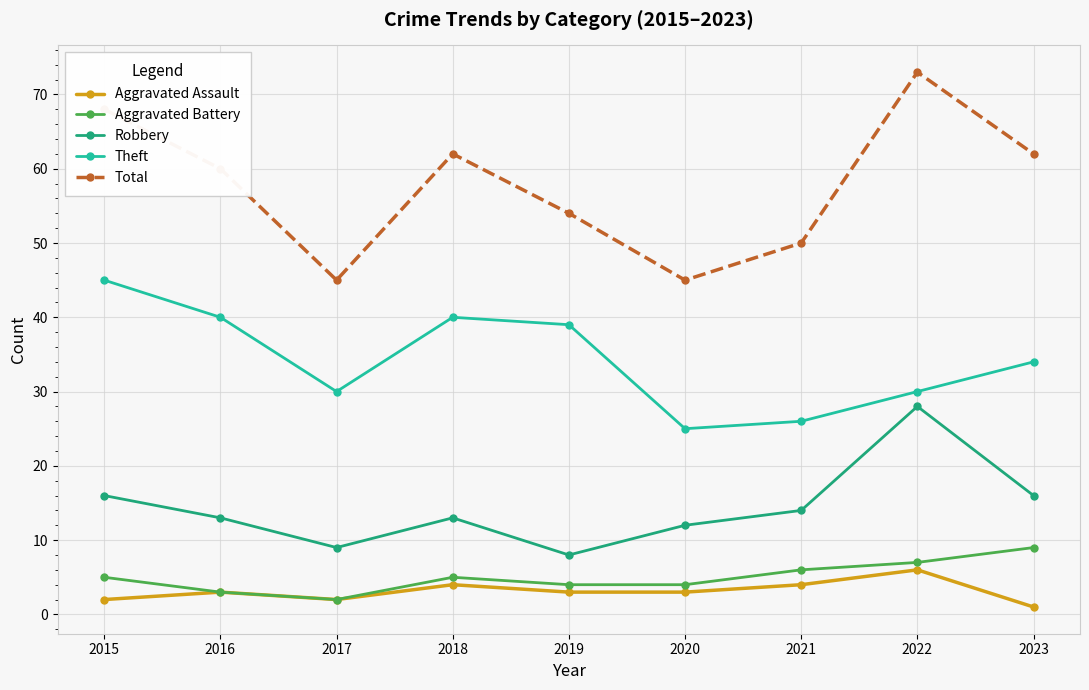

Which series has the largest range (max minus min)?

Total